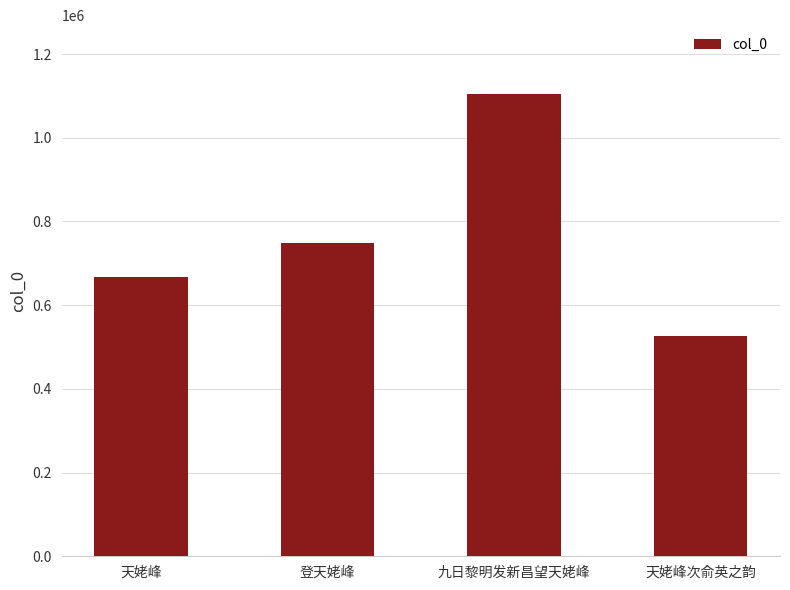

How many bars are there in total?

4